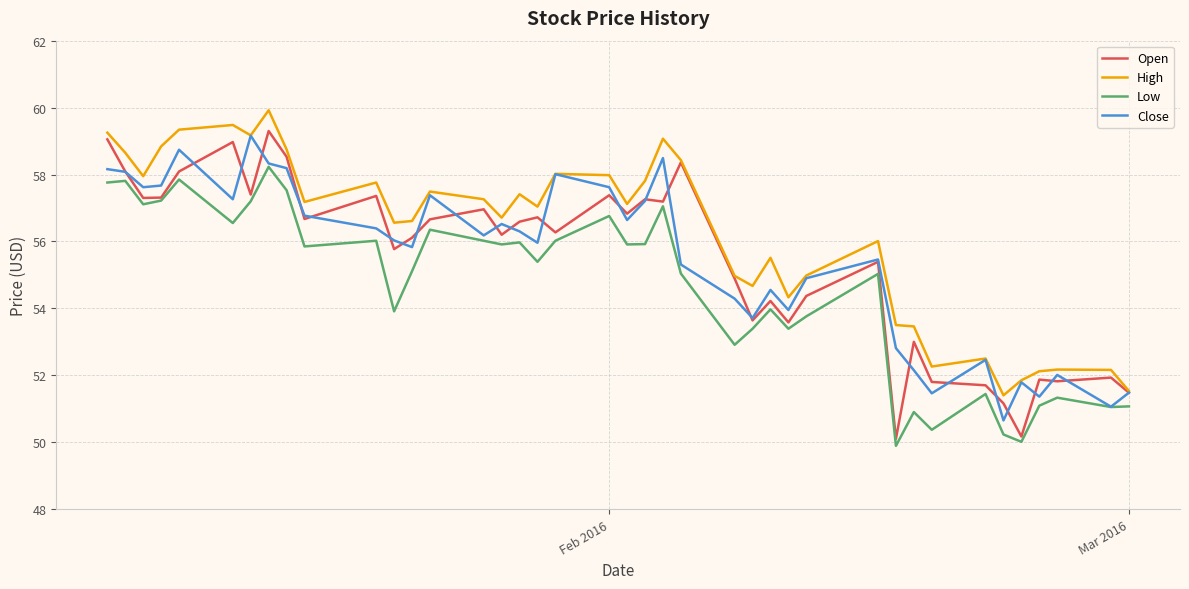

What is the greatest value displayed?

59.9